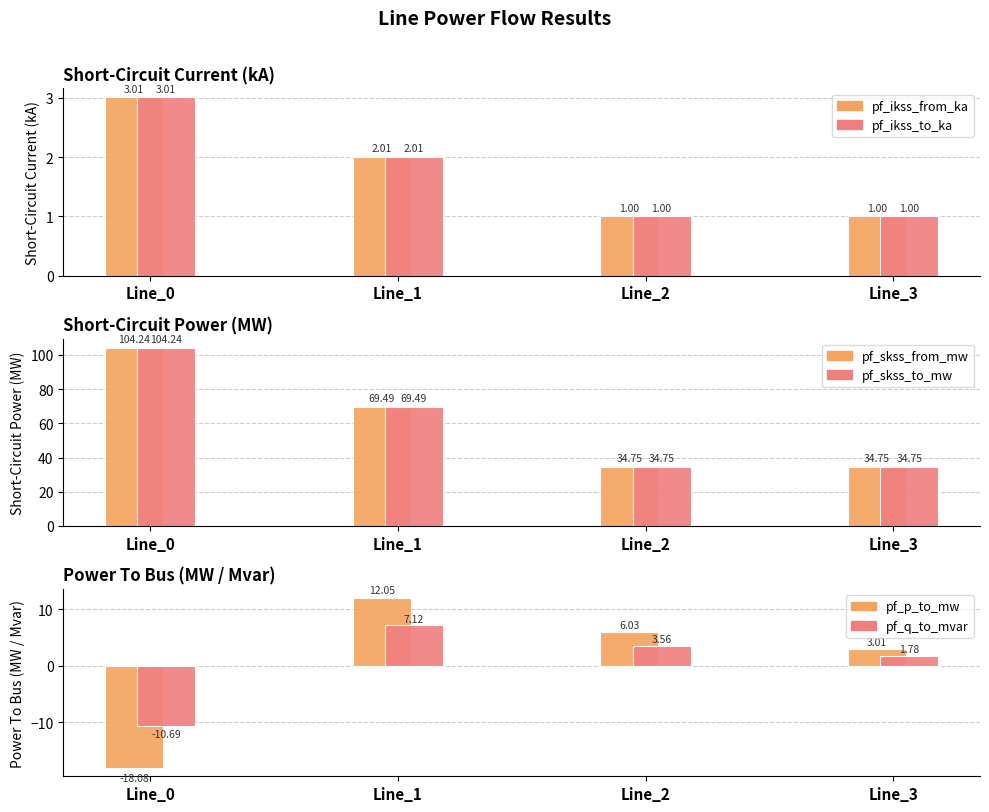

Reading left to right, what are all the values shown in this chart?

pf_ikss_from_ka: Line_0=3.0	Line_1=2.0	Line_2=1.0	Line_3=1.0
pf_ikss_to_ka: Line_0=3.0	Line_1=2.0	Line_2=1.0	Line_3=1.0
pf_skss_from_mw: Line_0=104.2	Line_1=69.5	Line_2=34.7	Line_3=34.7
pf_skss_to_mw: Line_0=104.2	Line_1=69.5	Line_2=34.7	Line_3=34.7
pf_p_to_mw: Line_0=-18.1	Line_1=12.1	Line_2=6.0	Line_3=3.0
pf_q_to_mvar: Line_0=-10.7	Line_1=7.1	Line_2=3.6	Line_3=1.8